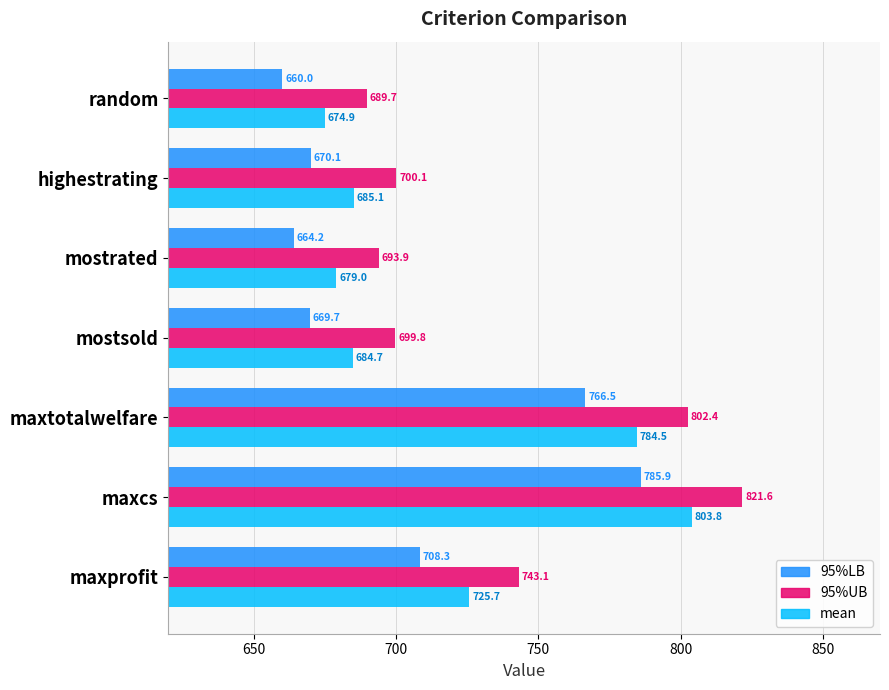

Which series has the widest spread of values?

95%UB